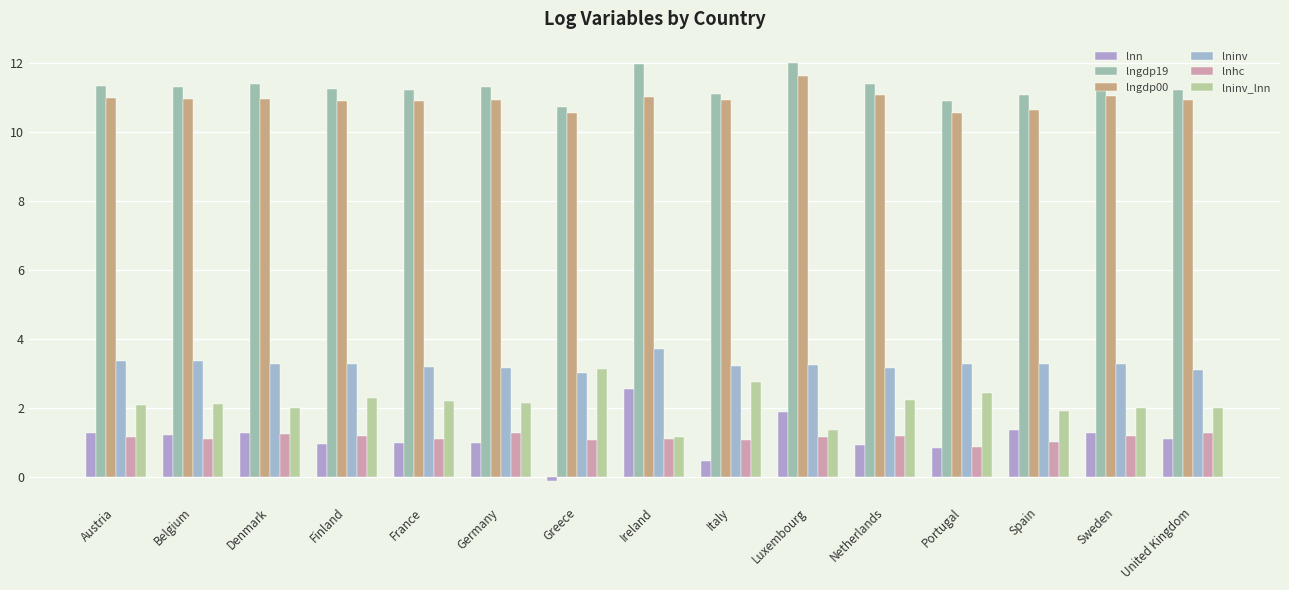

How many groups of bars are there?

15